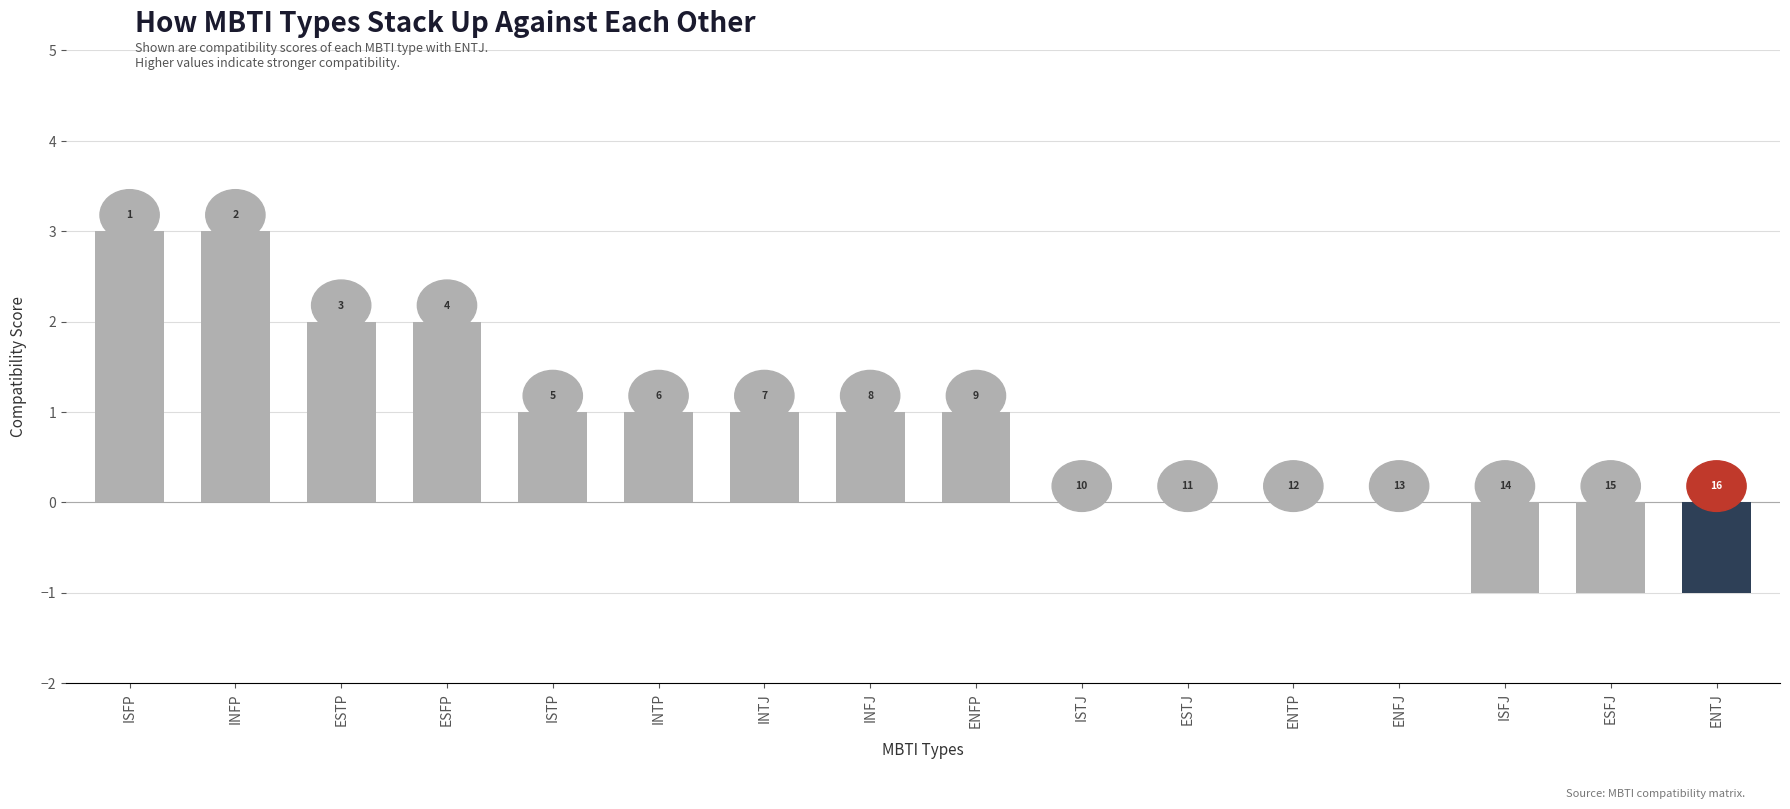

At which category does the chart reach its peak across all series?

ISFP